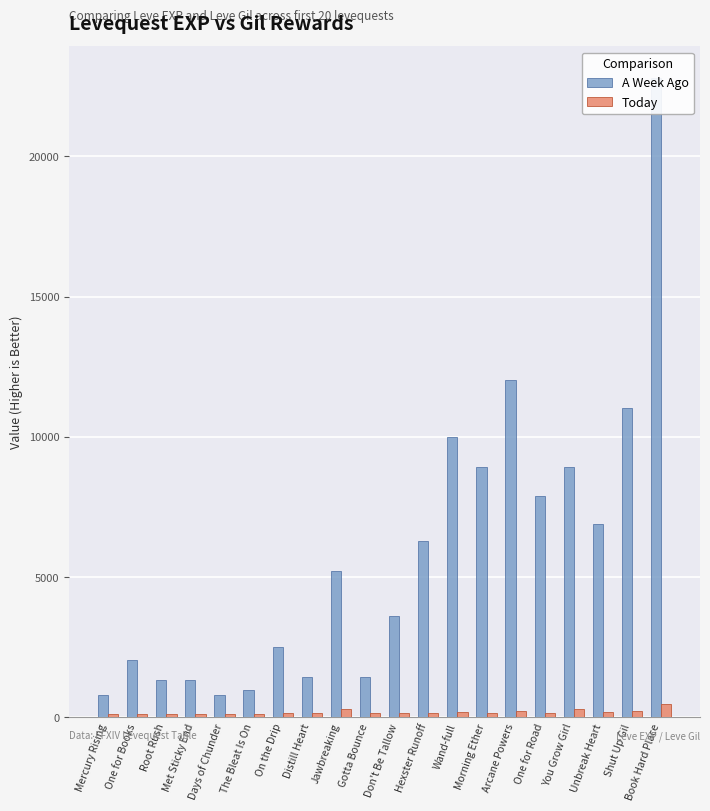

Which has a higher value, Shut Up Gil or One for Books?

Shut Up Gil